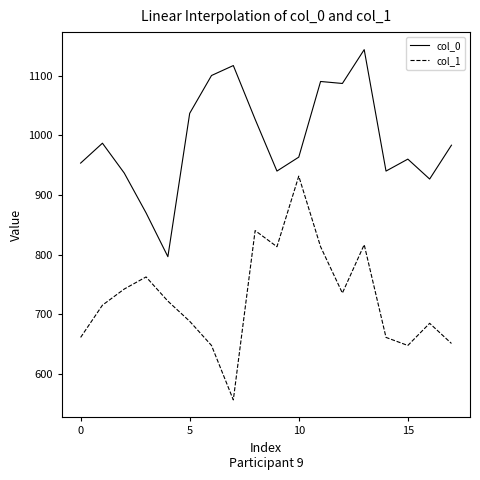

What is the difference between the second highest and second lowest values in the col_1 series?

192.4